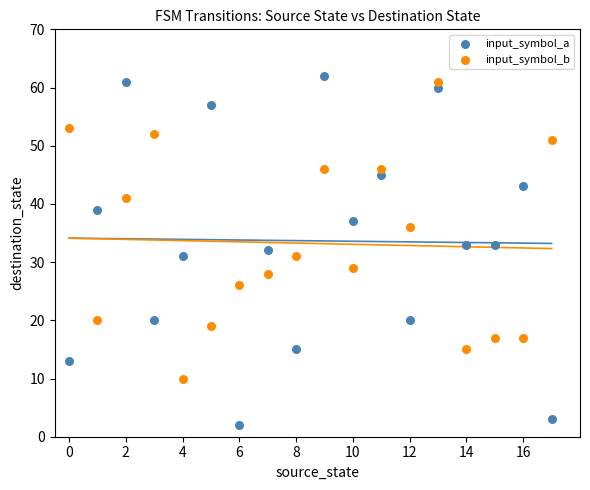

Which series contains the highest Y value?

input_symbol_a